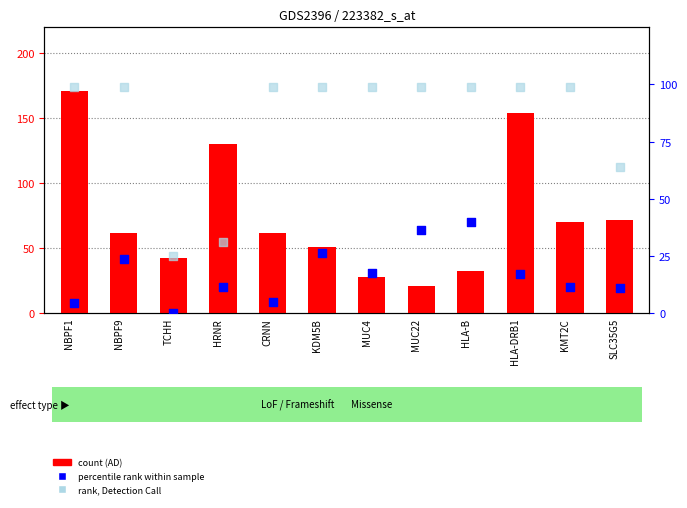

Which series has the widest spread of Y values?

count (AD)